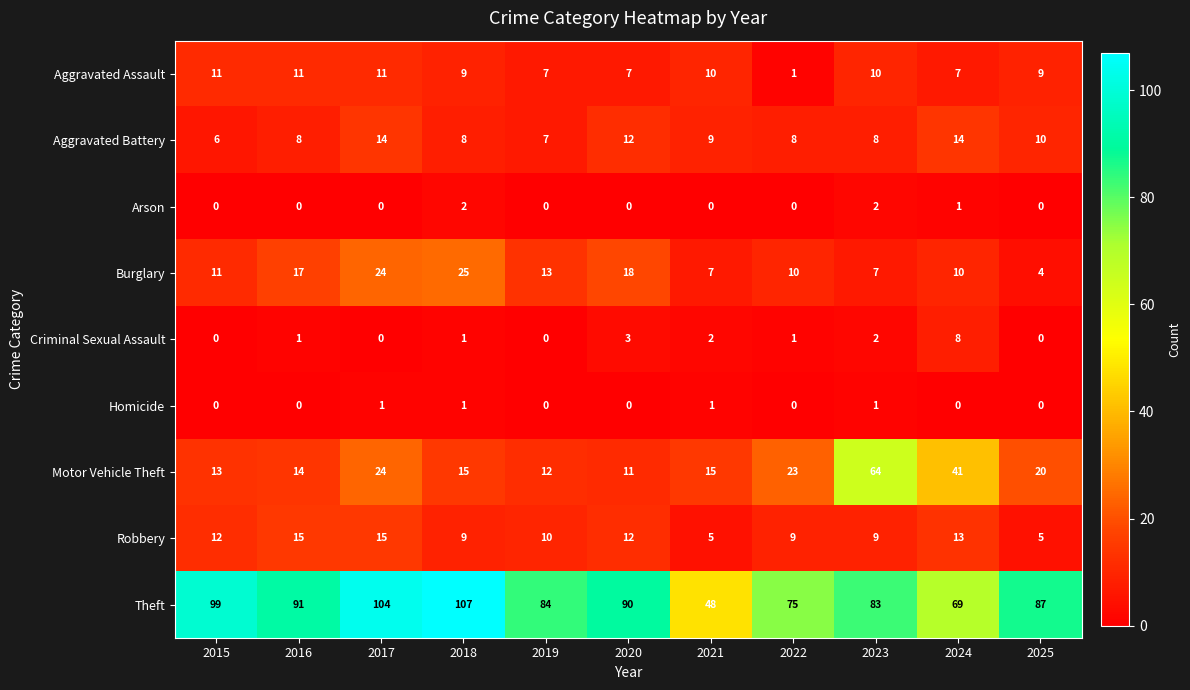

Which category has the highest value across all series?

2018